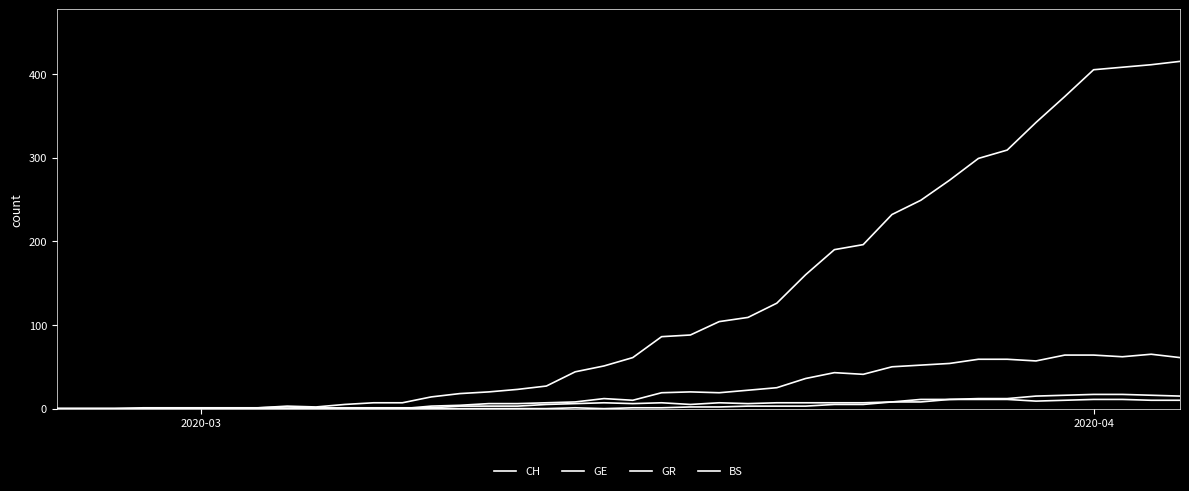

Is this an area chart (filled region under the line)?

No